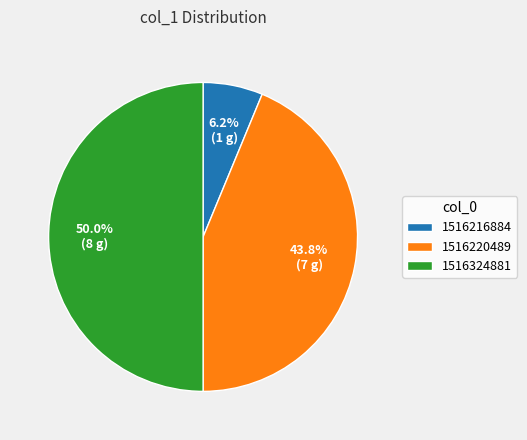

True or false: 1516220489 accounts for 50% of the total.

False